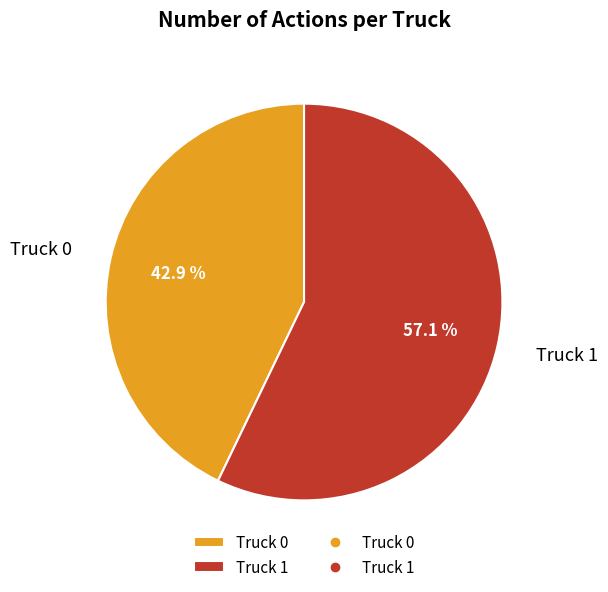

To the nearest percent, what is the average slice percentage?

50%